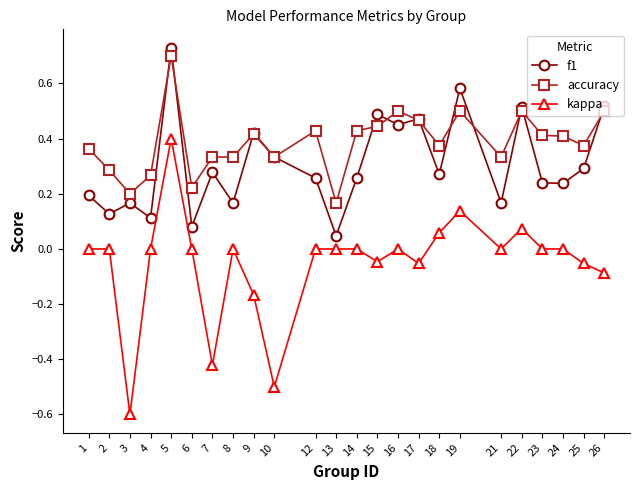

Which series has the widest spread of values?

kappa